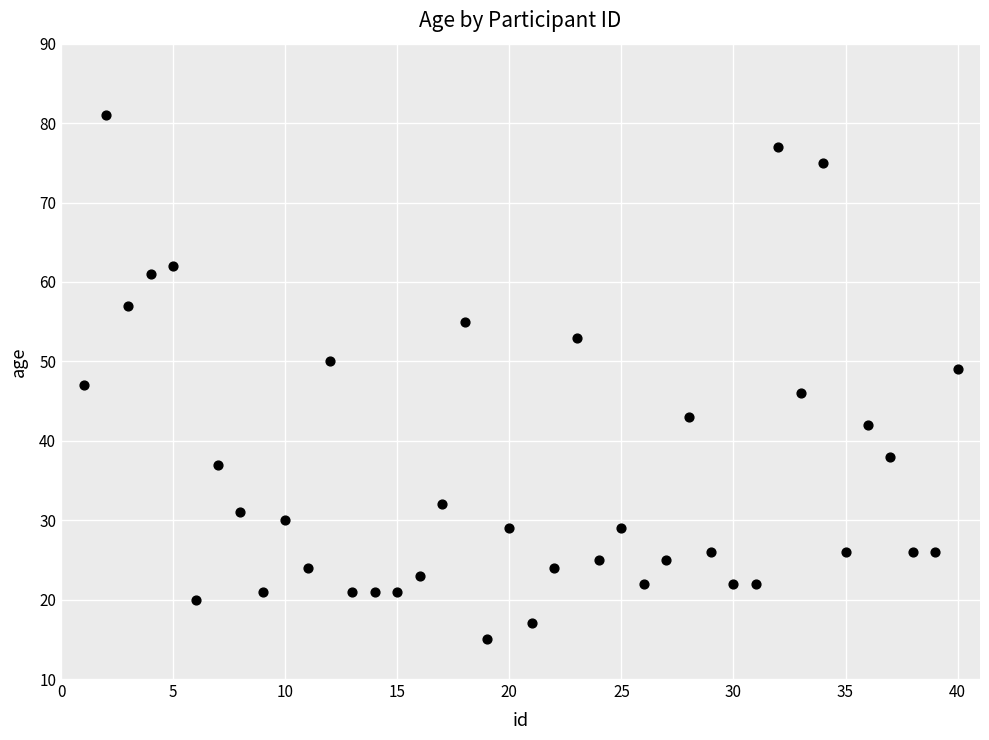

What is the range of X values (max minus min)?

39